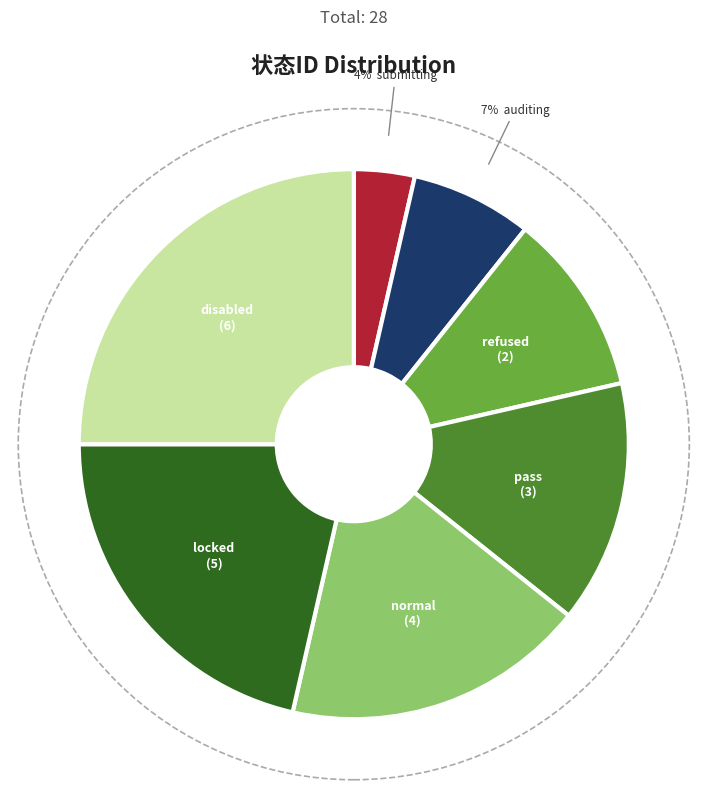

To the nearest percent, what is the average slice percentage?

14%